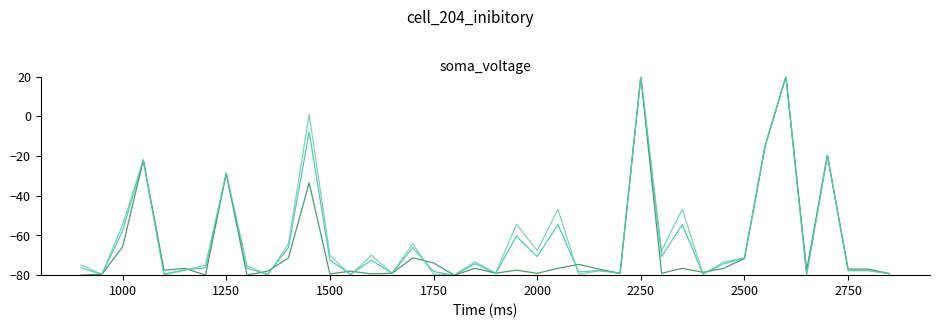

What is the maximum value shown in the chart?

20.0